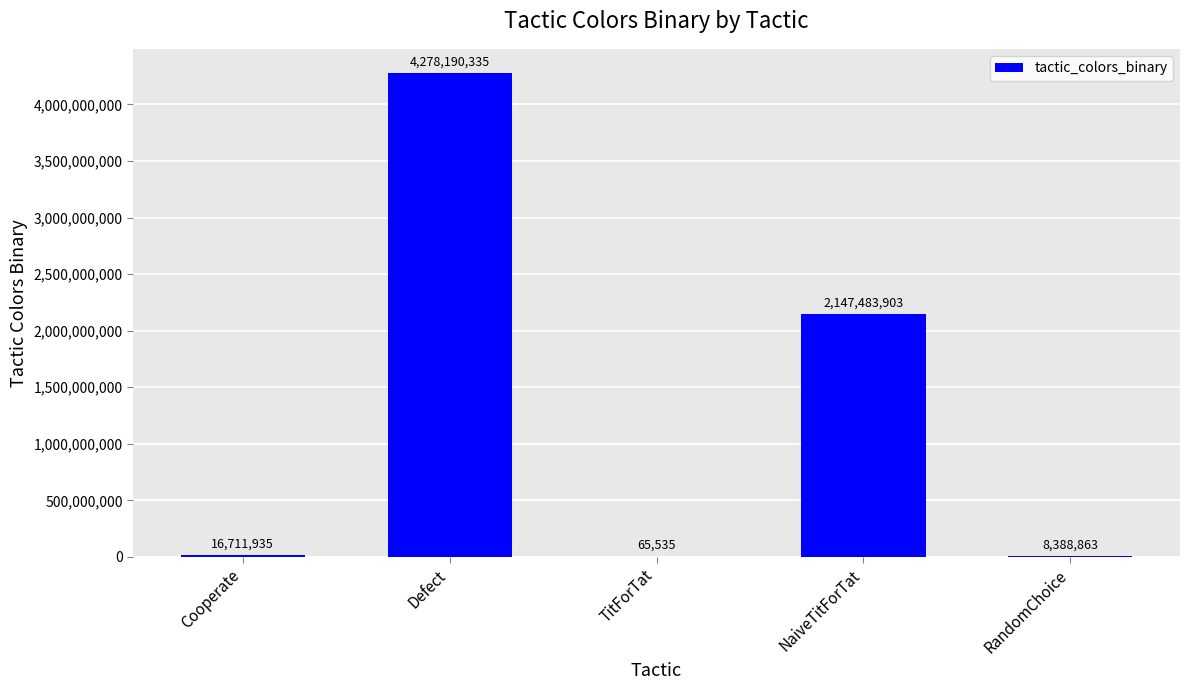

The chart shows a value of 65535 at TitForTat. True or false?

True